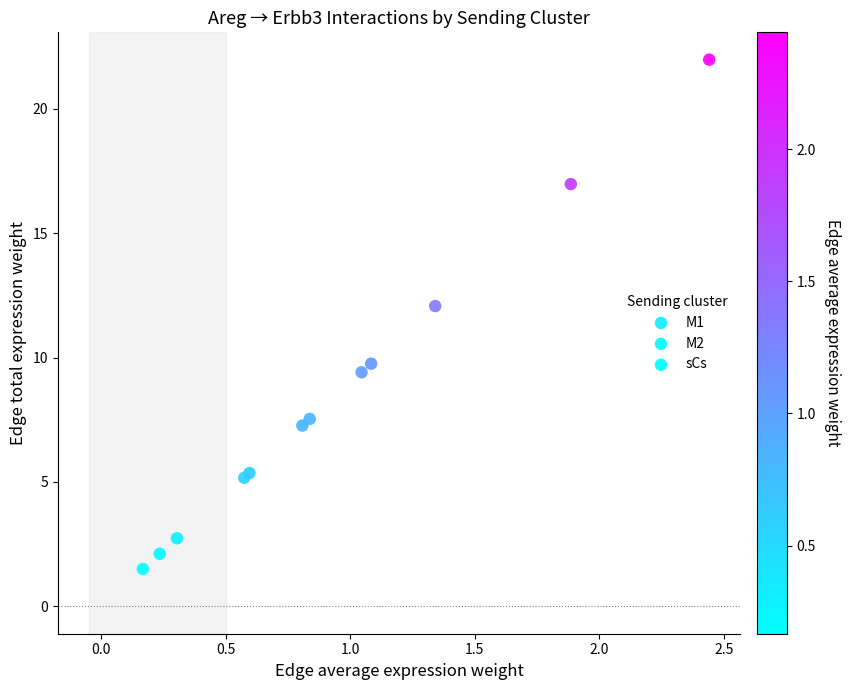

Which series reaches the minimum Y coordinate?

sCs